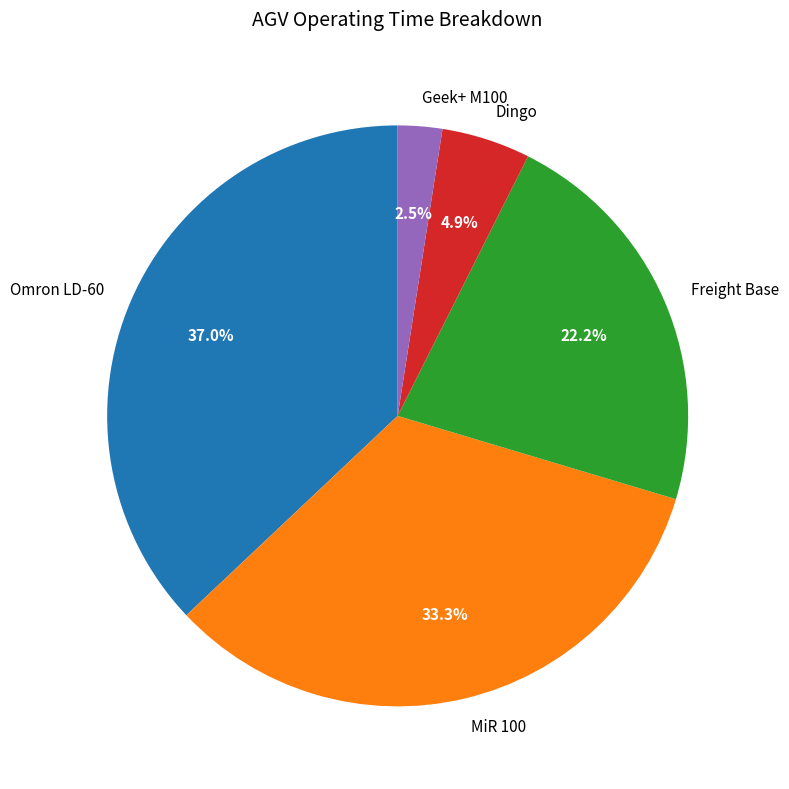

Which category has the smallest portion of the pie?

Geek+ M100